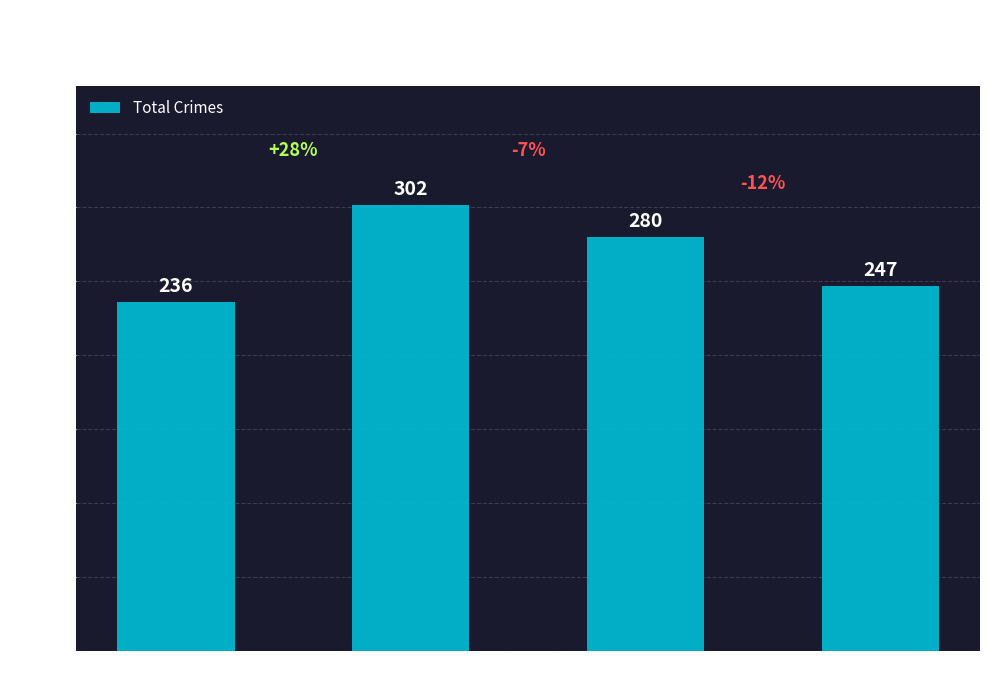

The value at 2023 is 302. True or false?

True